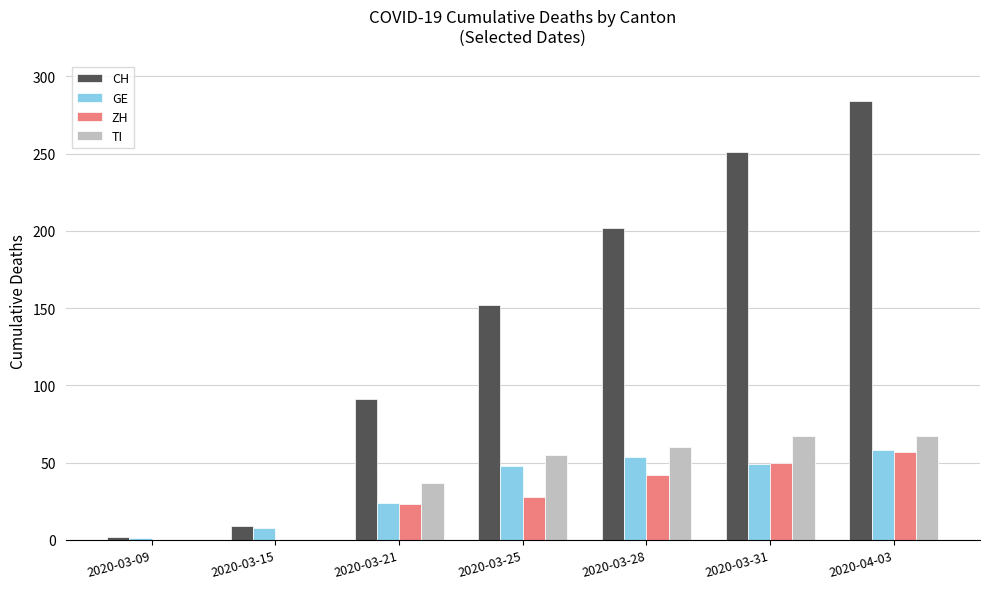

Between 2020-03-31 and 2020-04-03, which series saw the biggest shift?

CH